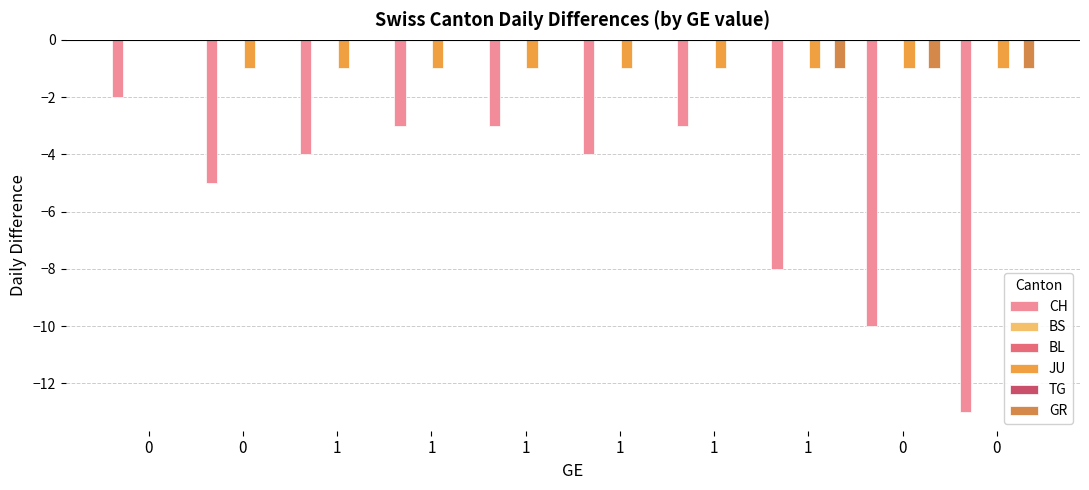

How many data points in GR are less than 0?

3